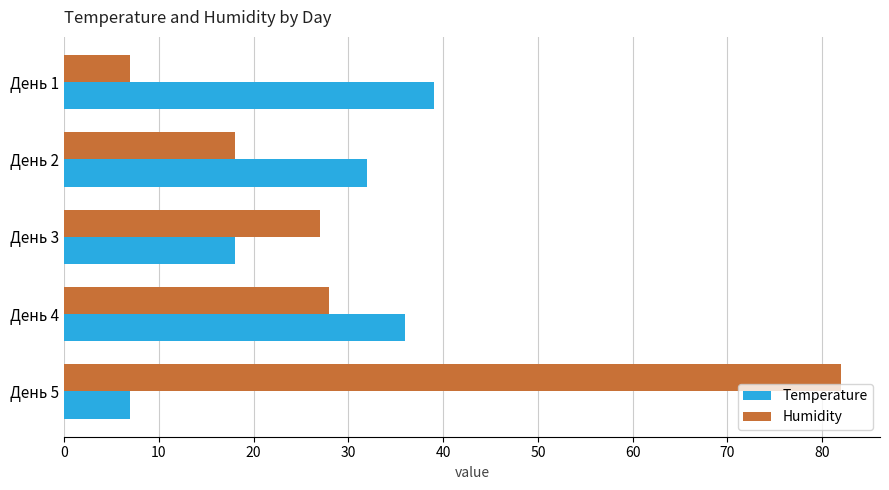

What is the average value of the Temperature series?

26